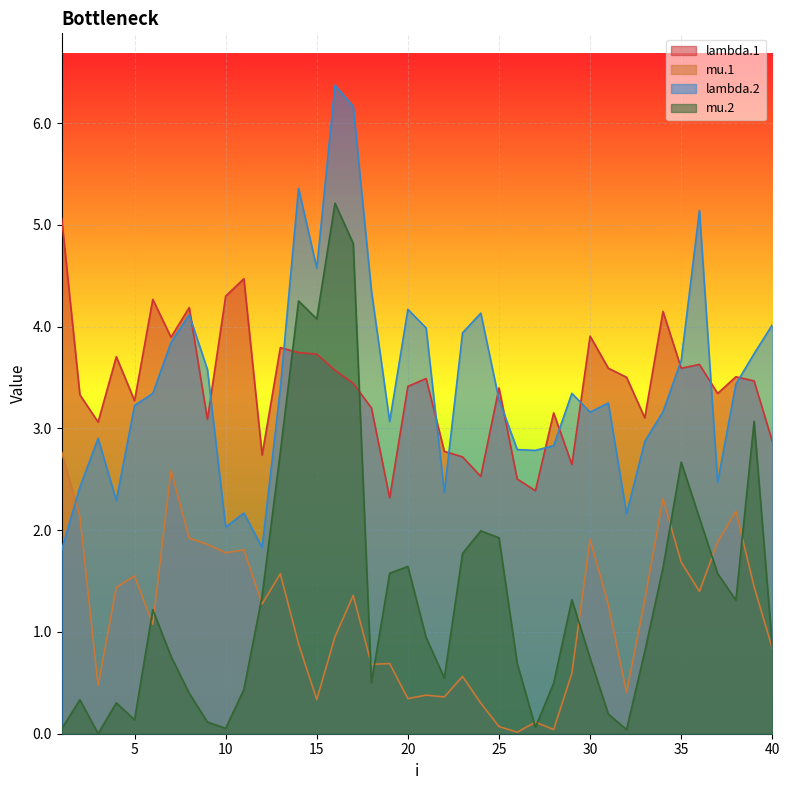

Rank the series at 10 from lowest to highest value.

mu.2, mu.1, lambda.2, lambda.1